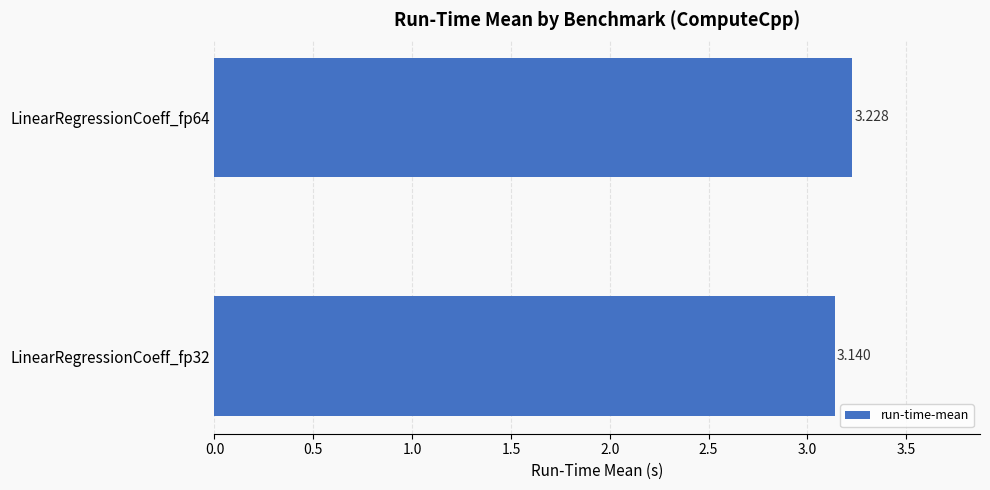

Are the bars grouped side by side (vs. stacked)?

No